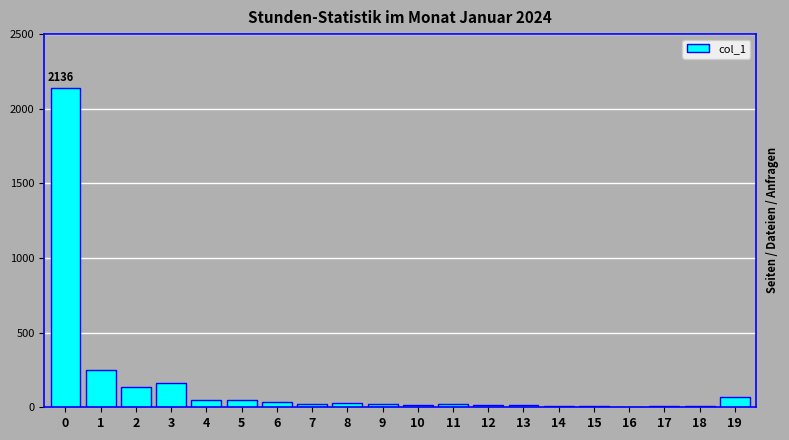

What is the greatest value displayed?

2136